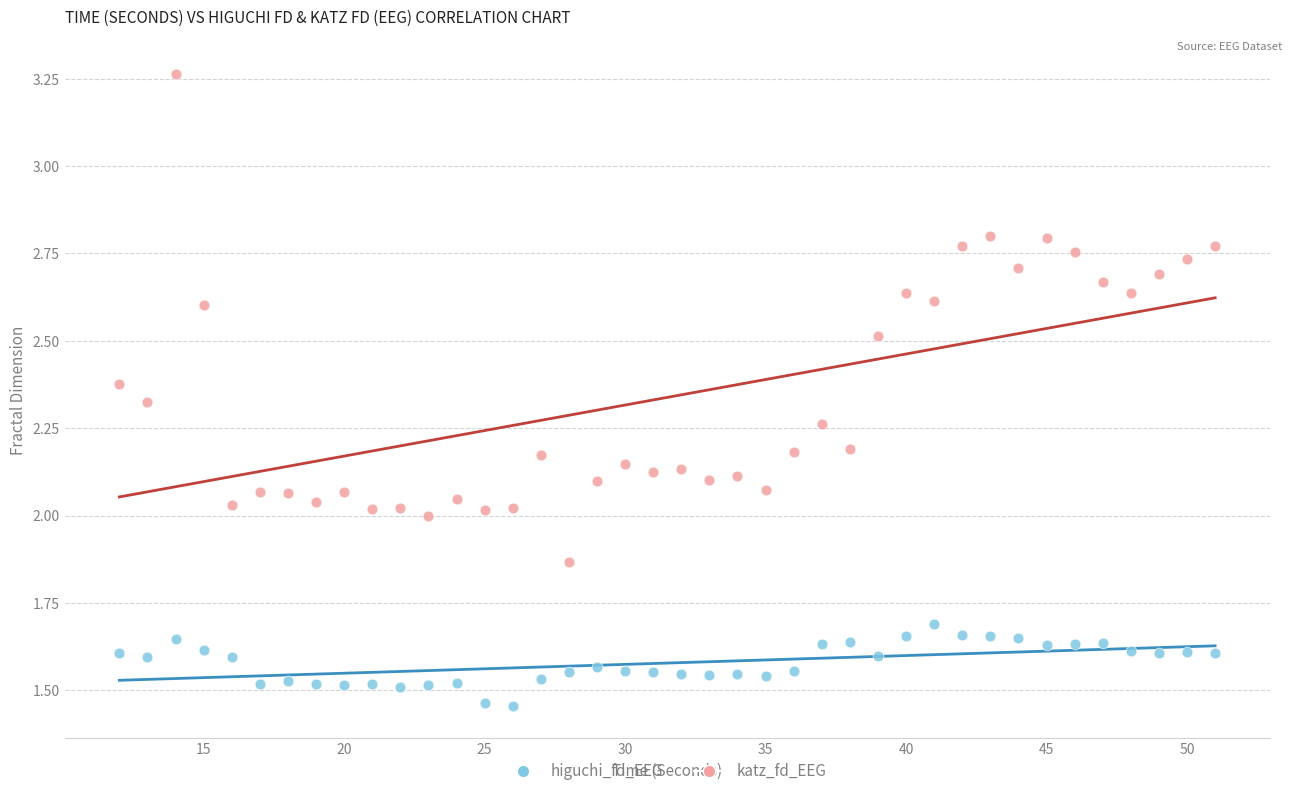

Which series reaches the maximum Y coordinate?

katz_fd_EEG